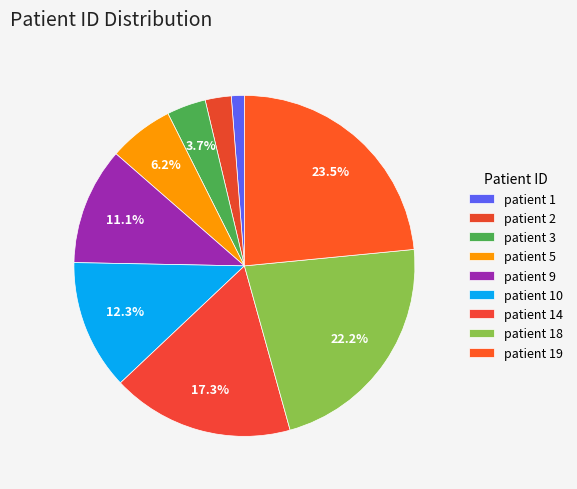

Does patient 18 account for over 50% of the chart?

No